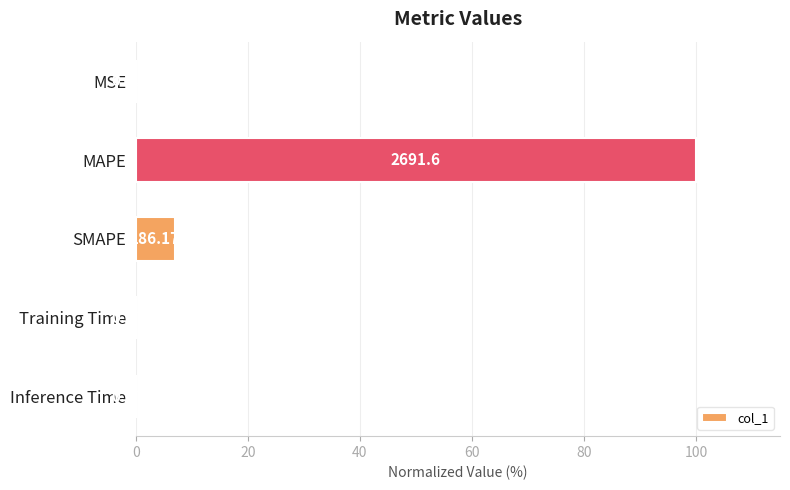

What is the difference between the maximum and minimum values?

100.0